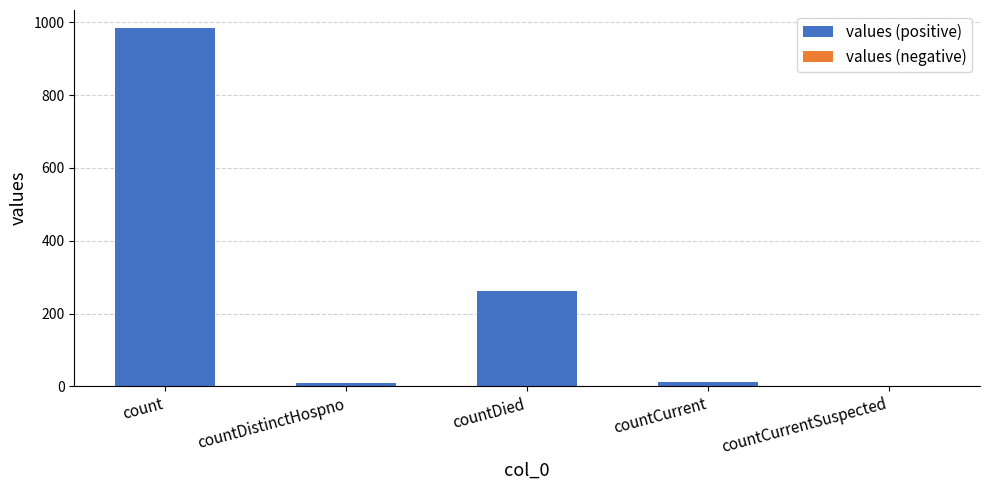

What is the sum of the values at count and countDied?

1246